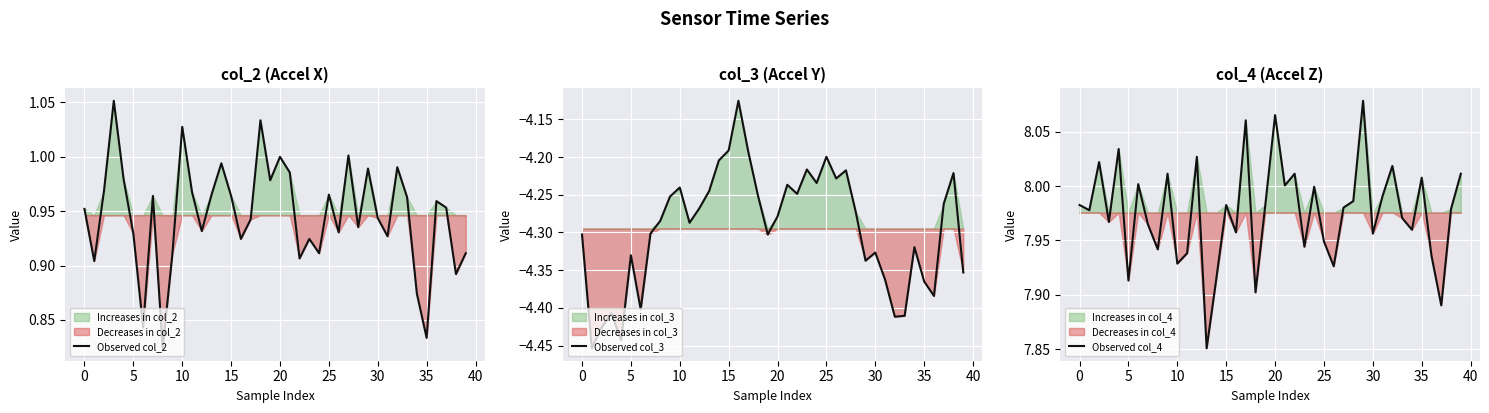

True or false: Observed col_2 and Observed col_3 cross at least once.

False